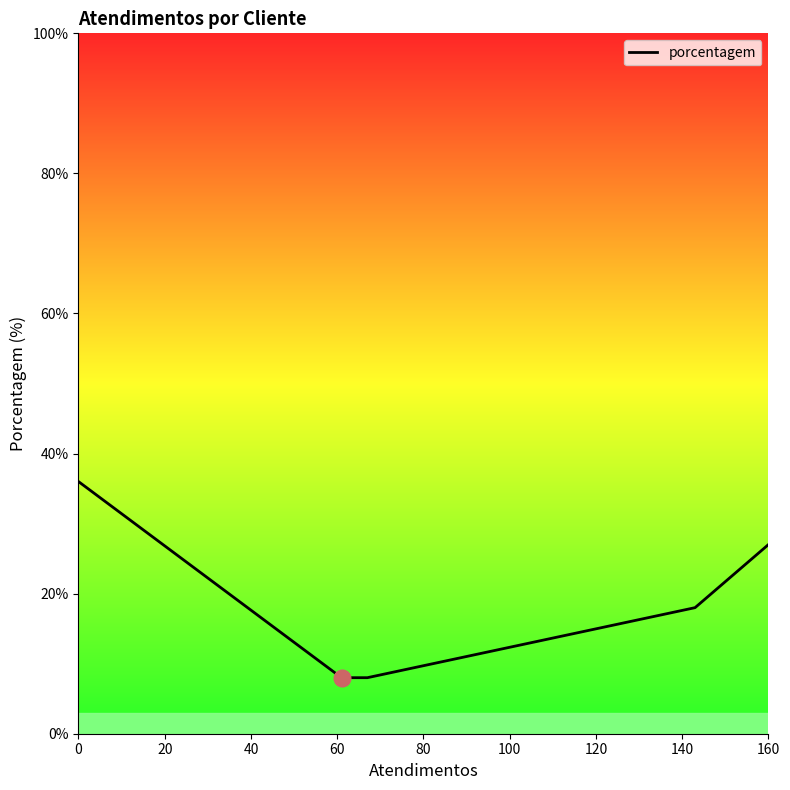

Which has a higher value, 100 or 40?

100